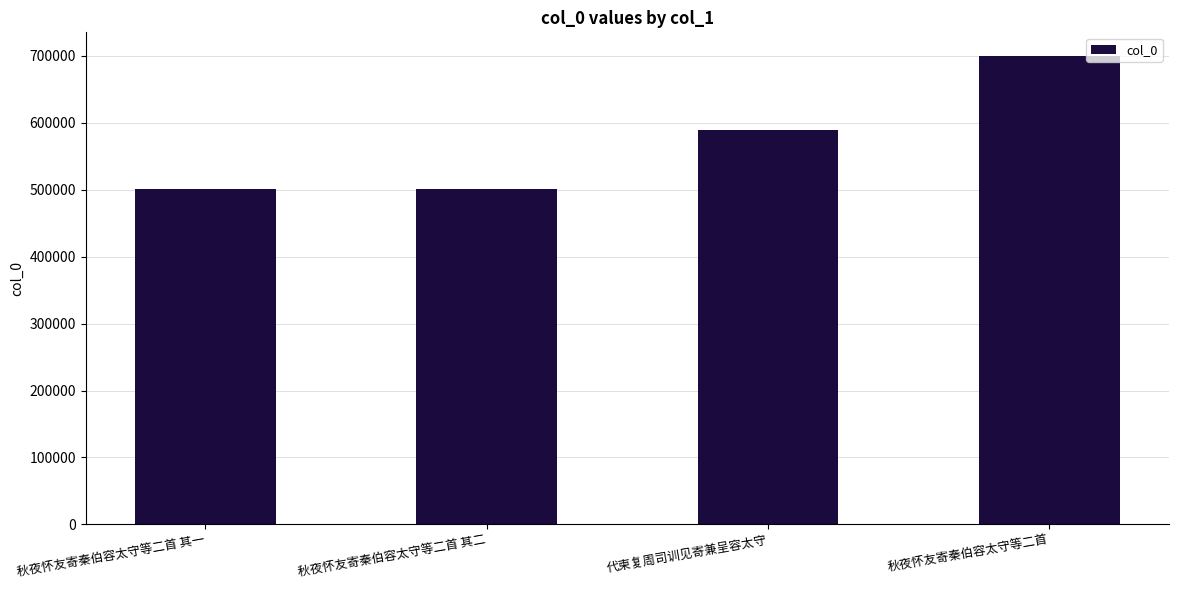

How many values are below 589251?

2